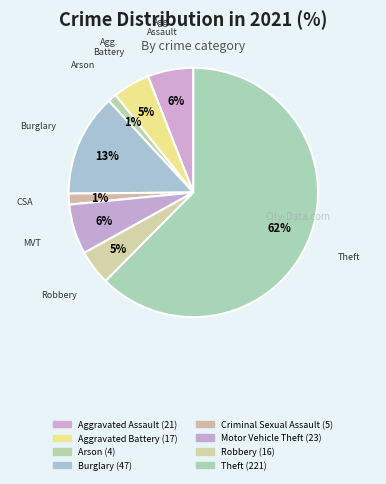

To the nearest percent, what is the difference between the largest and smallest slice percentages?

61%